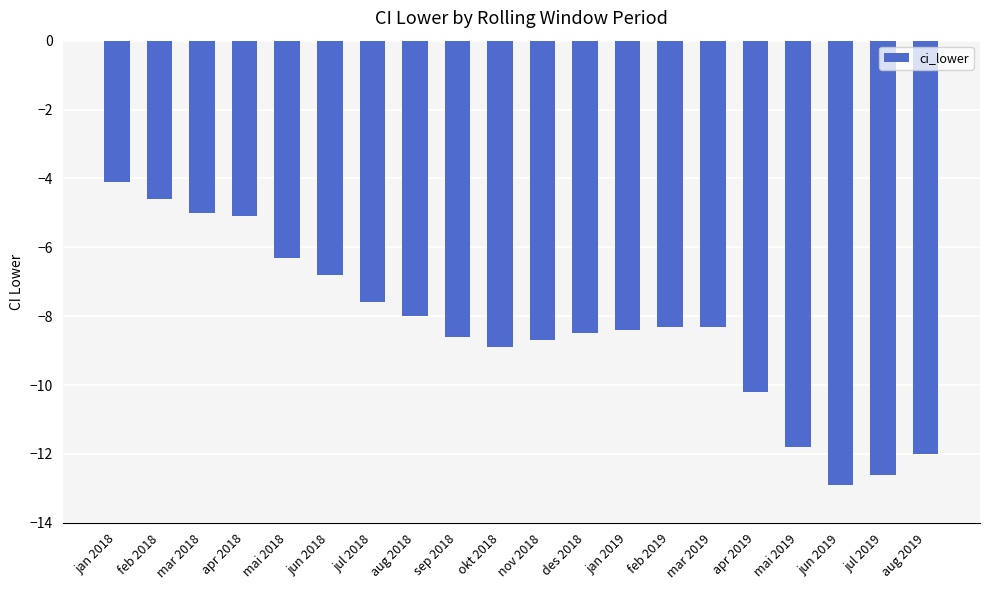

Is it true that the value at des 2018 is -12.6?

False